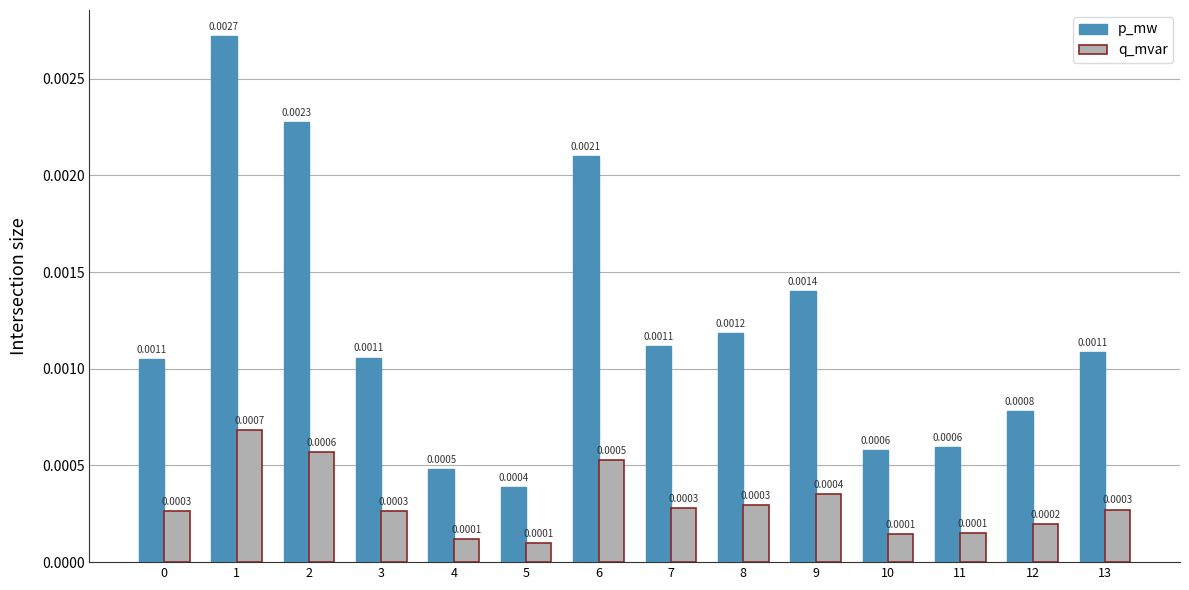

Which series has the largest total across all categories?

p_mw